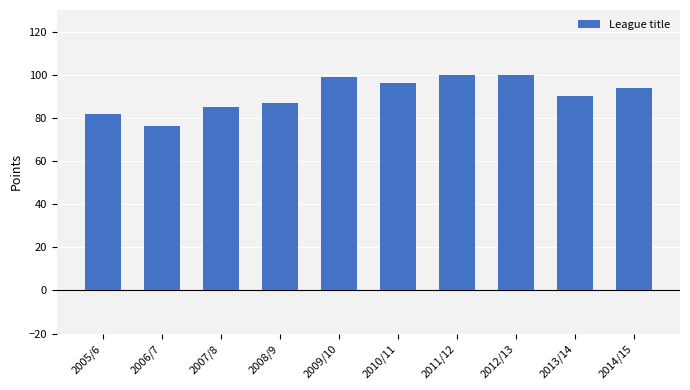

How many data points are less than 94?

5